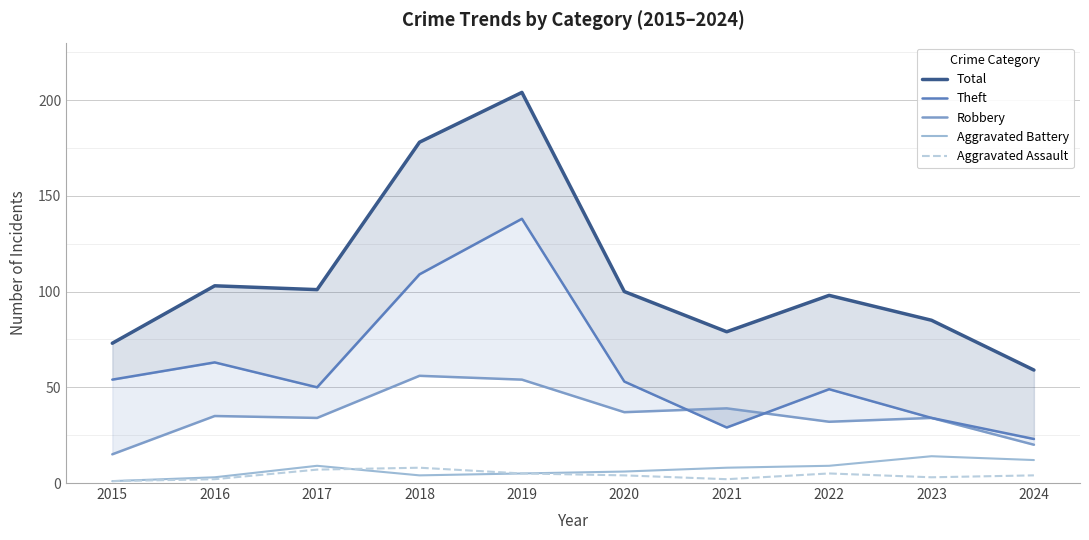

How many distinct data groups are displayed?

5